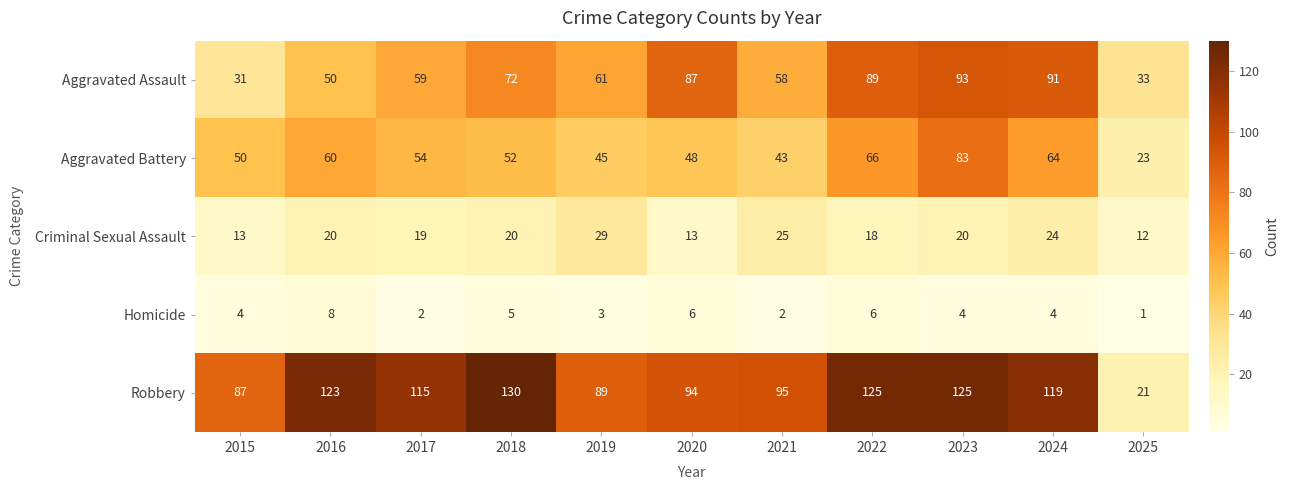

What is the spread (max minus min) of values at 2022?

119